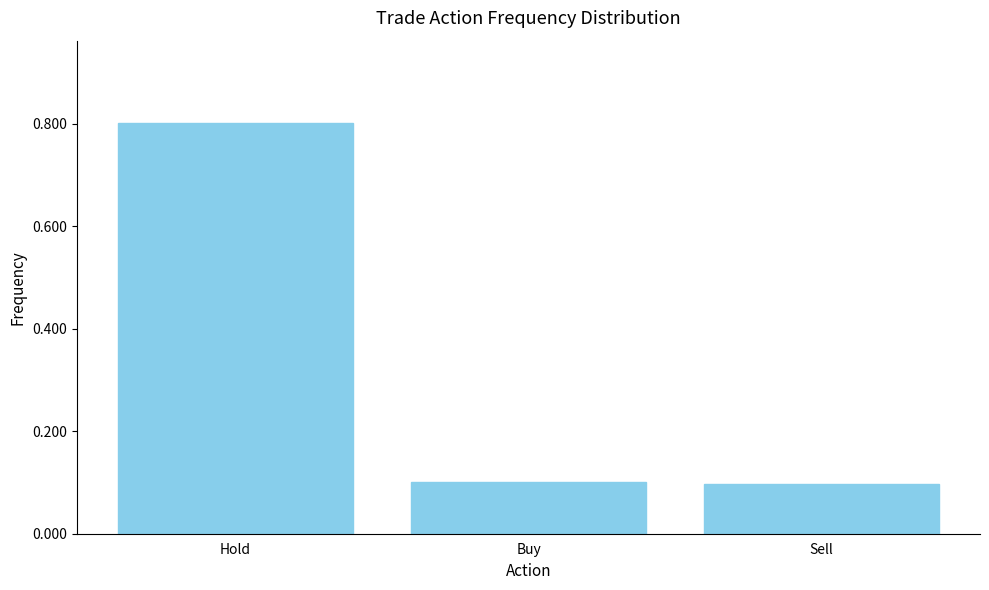

The chart shows a value of 0.8 at Hold. True or false?

True